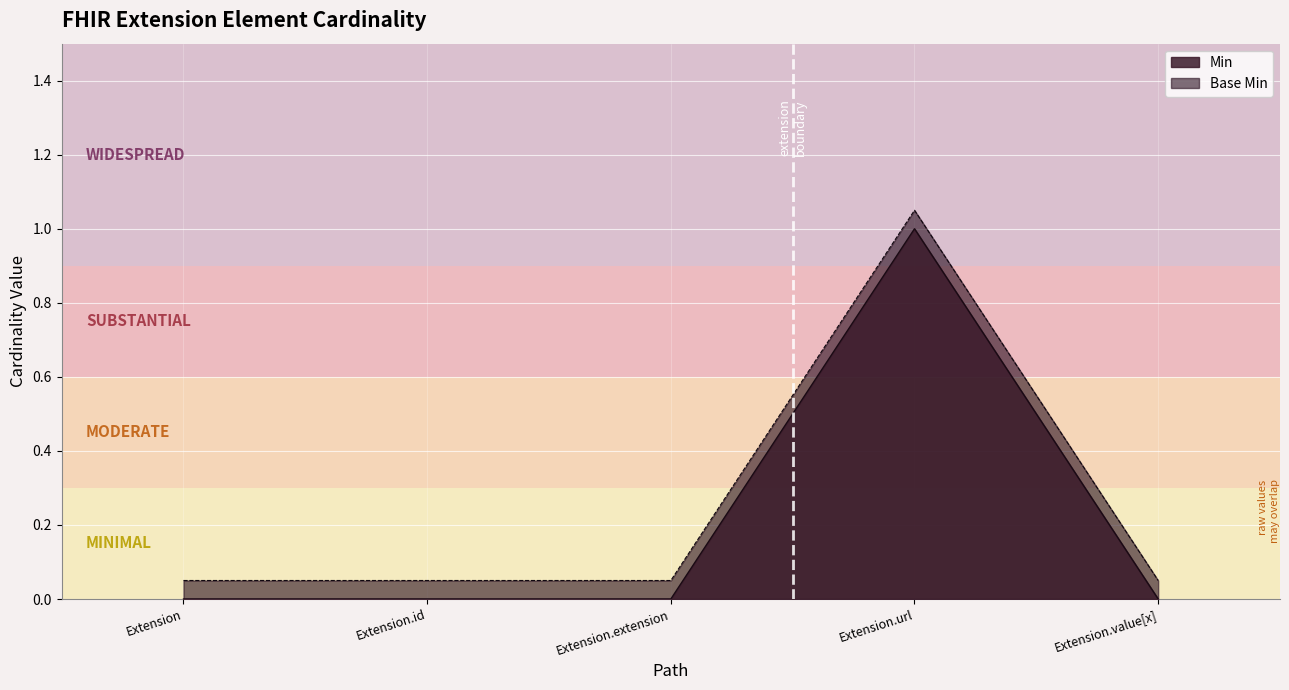

Reading right to left, extract all data points from this chart.

Min: 0.0	1.0	0.0	0.0	0.0
Base Min: 0.1	1.1	0.1	0.1	0.1